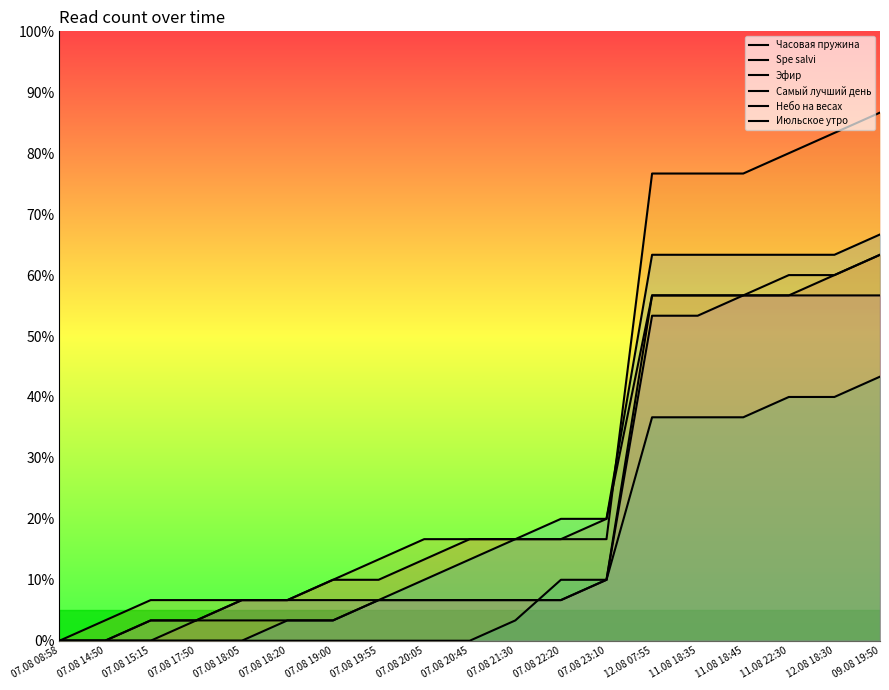

The value of Spe salvi at 07.08 08:58 is 0. True or false?

True